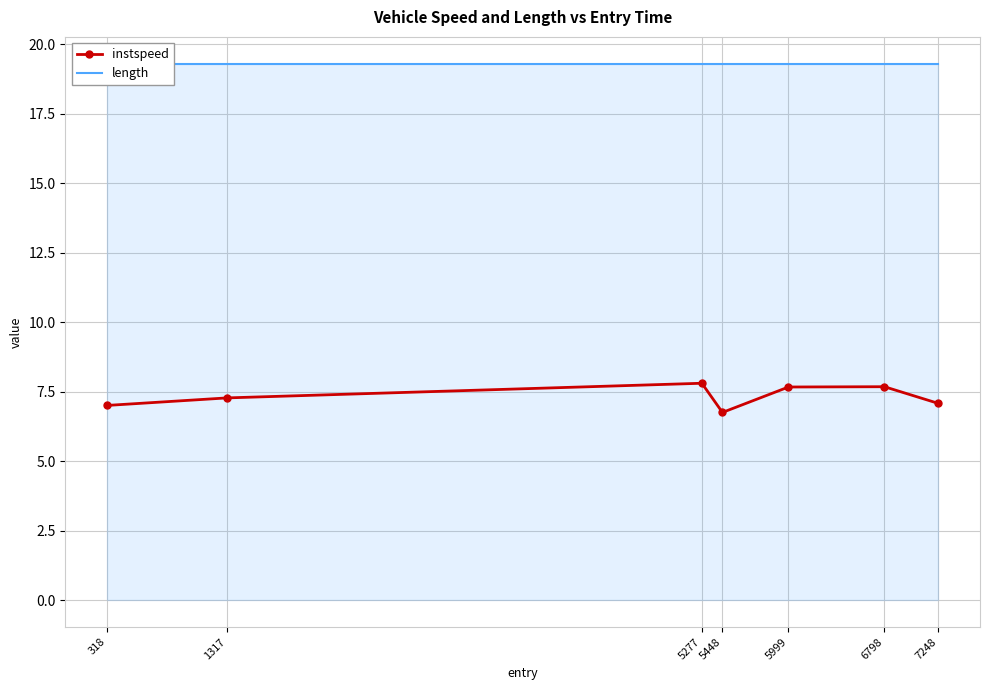

Between 5277 and 6798, which series saw the biggest shift?

instspeed